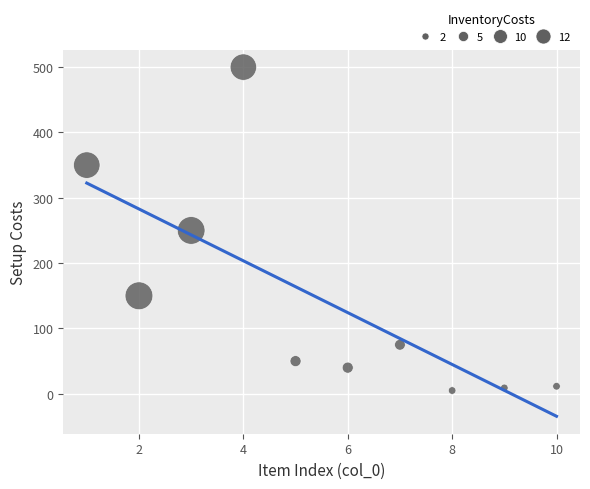

What is the range of Y values (max minus min)?

495.0